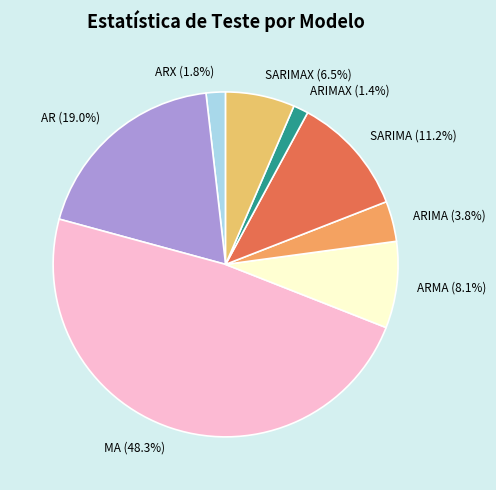

Between ARIMAX (1.4%) and MA (48.3%), which is larger?

MA (48.3%)